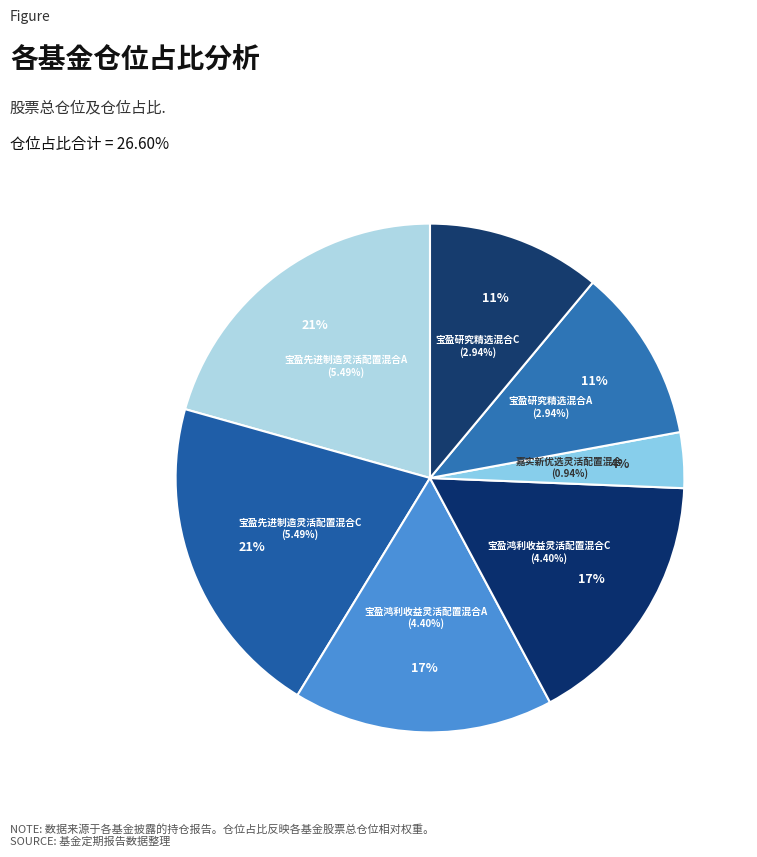

To the nearest percent, what is the average slice percentage?

14%